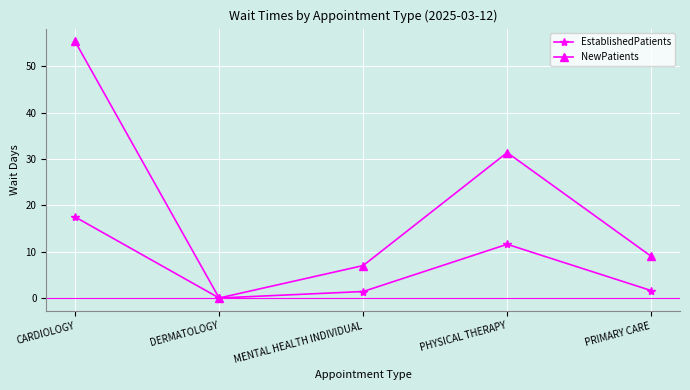

At which category is the sum across all series the highest?

CARDIOLOGY